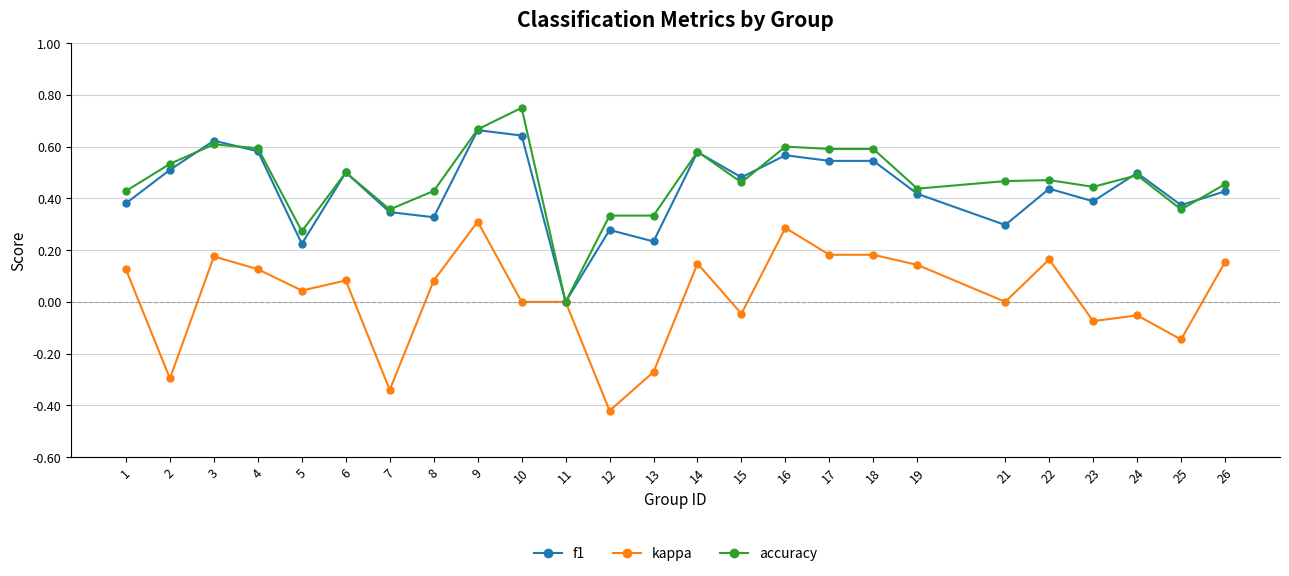

At 13, list the series in order from largest to smallest.

accuracy, f1, kappa